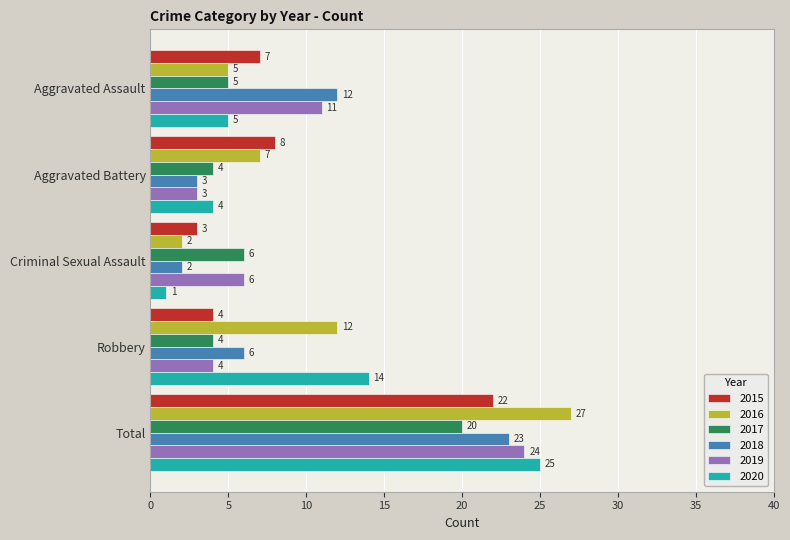

Between Aggravated Battery and Robbery, which series saw the biggest shift?

2020